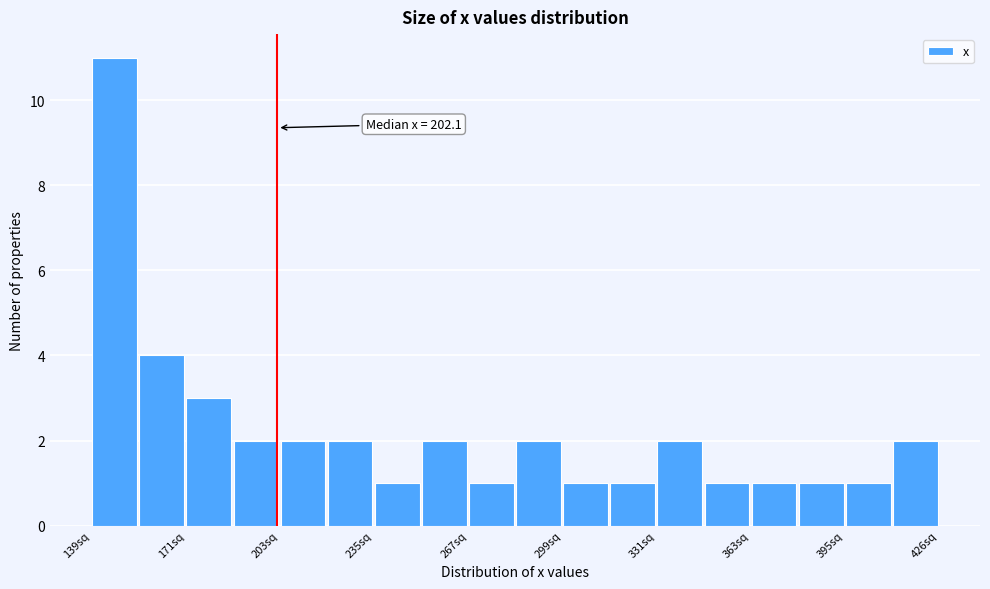

Read against the x-axis, roughly where is the centre of the tallest bar?

145